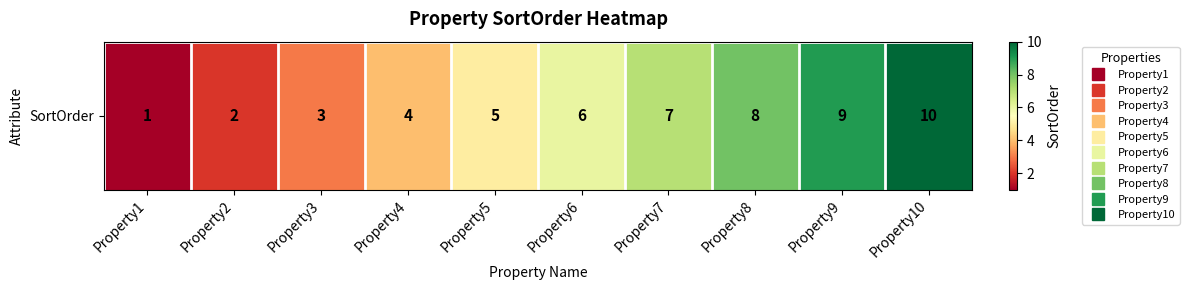

What is the sum of all values?

55